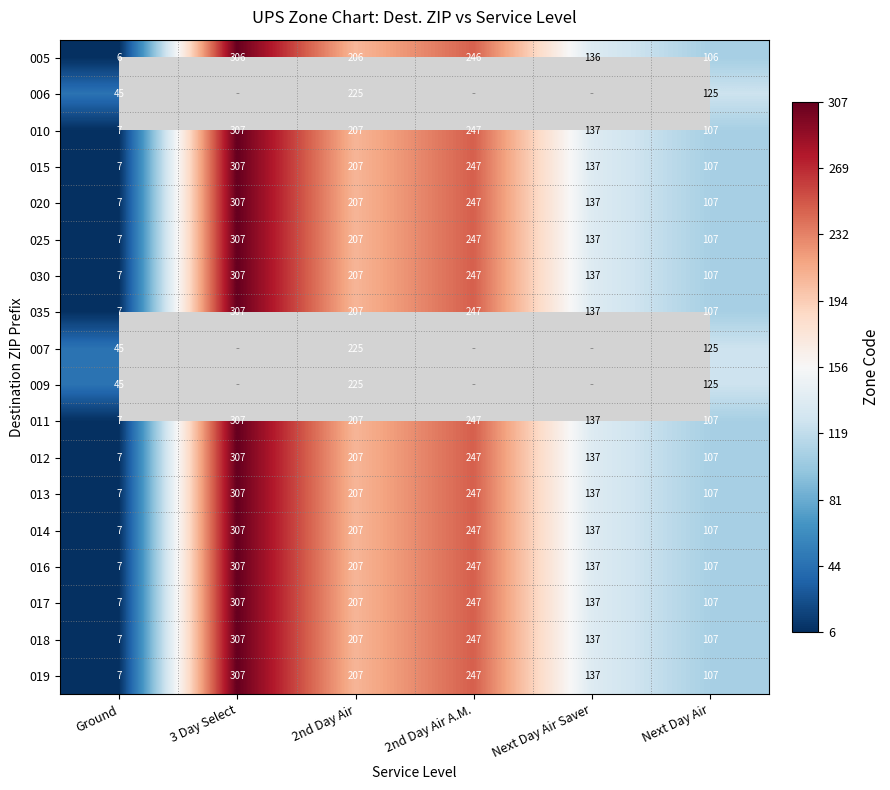

What is the difference between the highest and lowest values at Next Day Air?

19